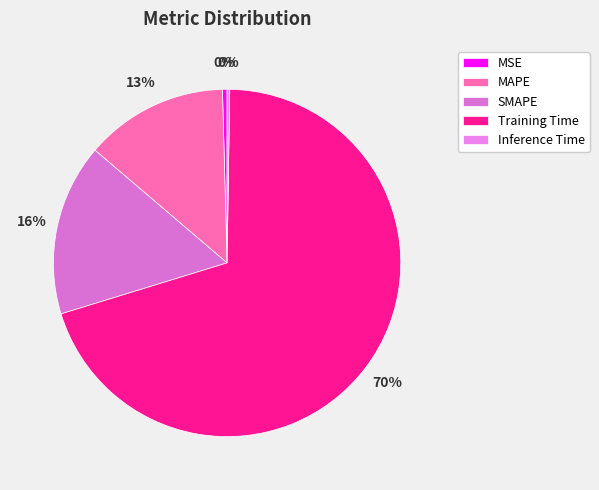

Rank the categories by value from highest to lowest.

Training Time, SMAPE, MAPE, MSE, Inference Time